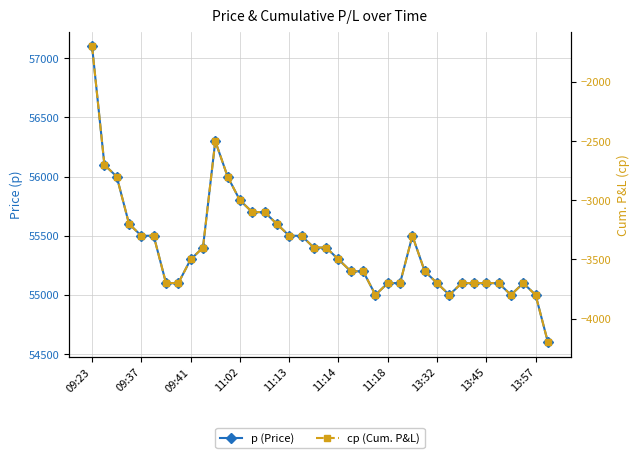

How many data points does each series have?

38